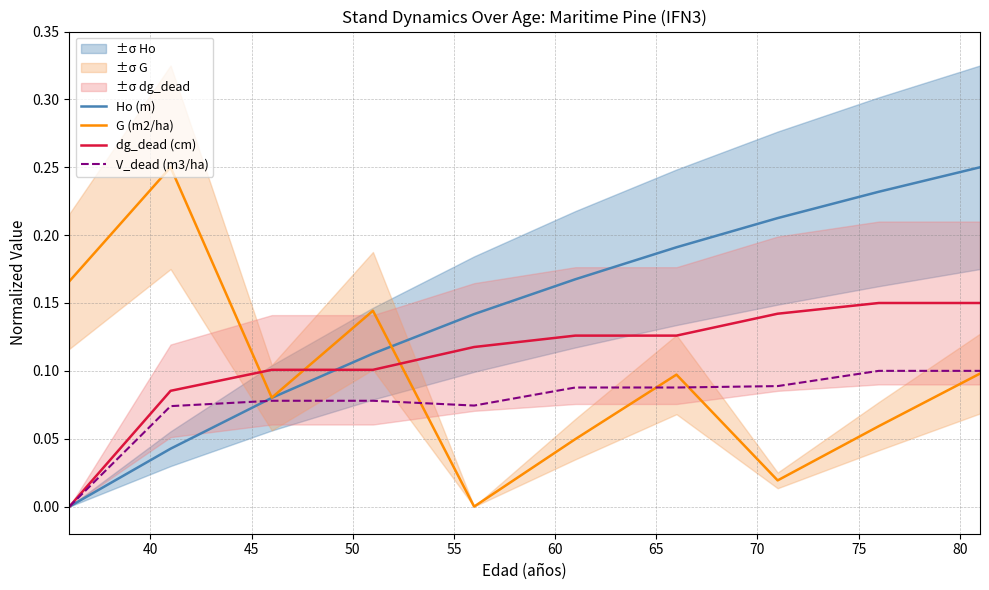

How many intersections are there between dg_dead (cm) and G (m2/ha)?

3